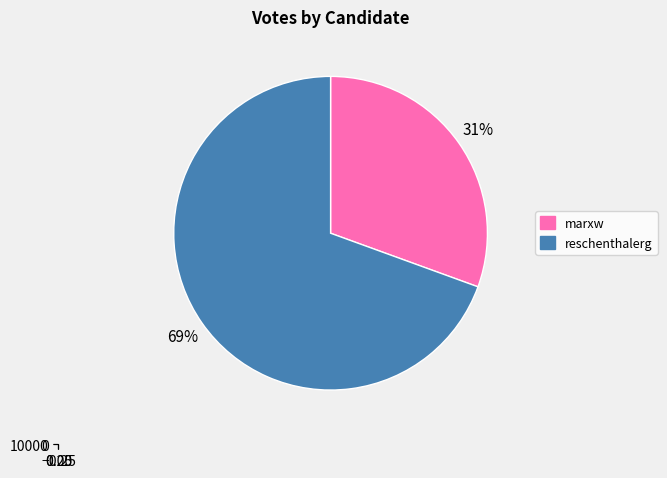

To the nearest percent, what percentage of the pie is reschenthalerg?

69%